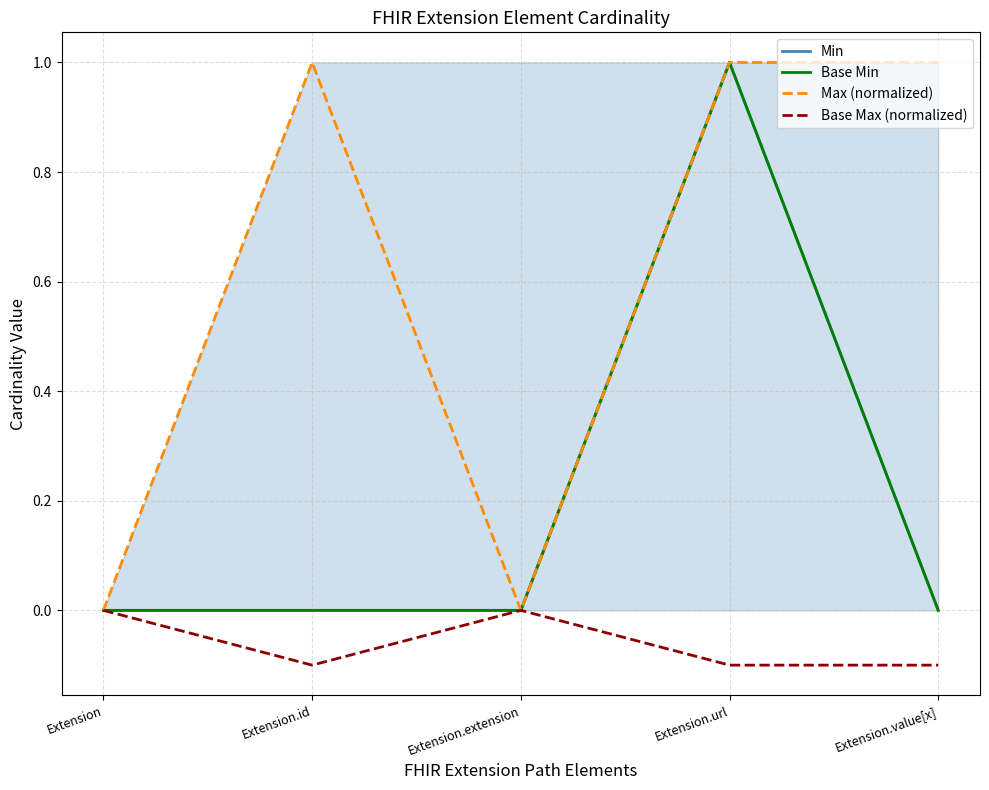

Reading left to right, transcribe all the data shown in this chart.

Min: 0.0	0.0	0.0	1.0	0.0
Base Min: 0.0	0.0	0.0	1.0	0.0
Max (normalized): 0.0	1.0	0.0	1.0	1.0
Base Max (normalized): -0.0	-0.1	-0.0	-0.1	-0.1